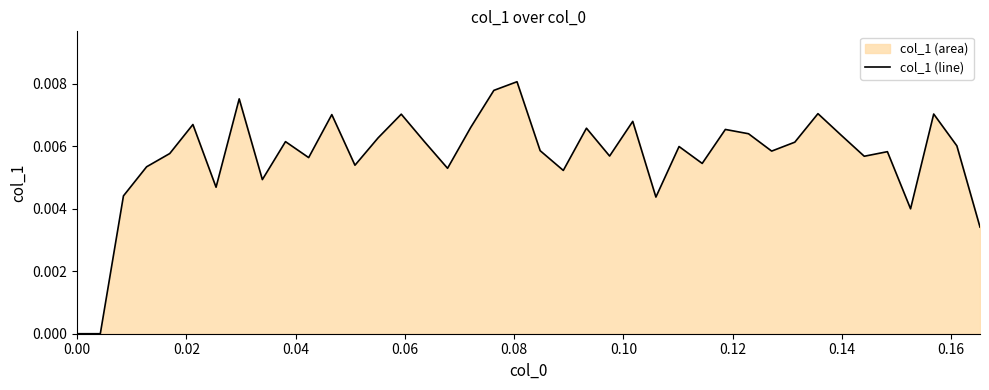

How many points are lower than both their immediate neighbors (excluding endpoints)?

12